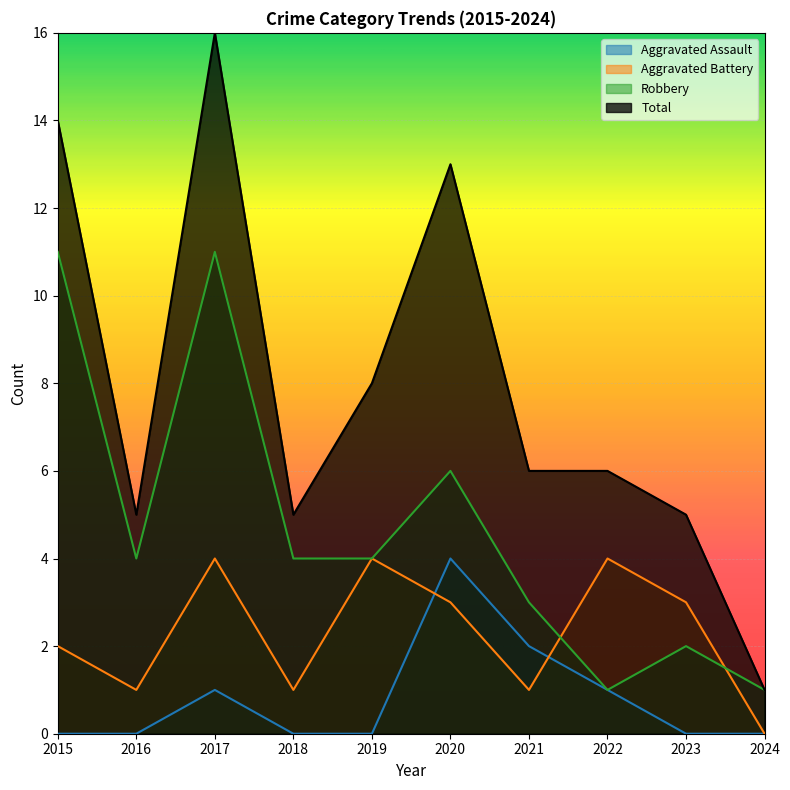

What is the sum of the Aggravated Assault values at 2024 and 2017?

1